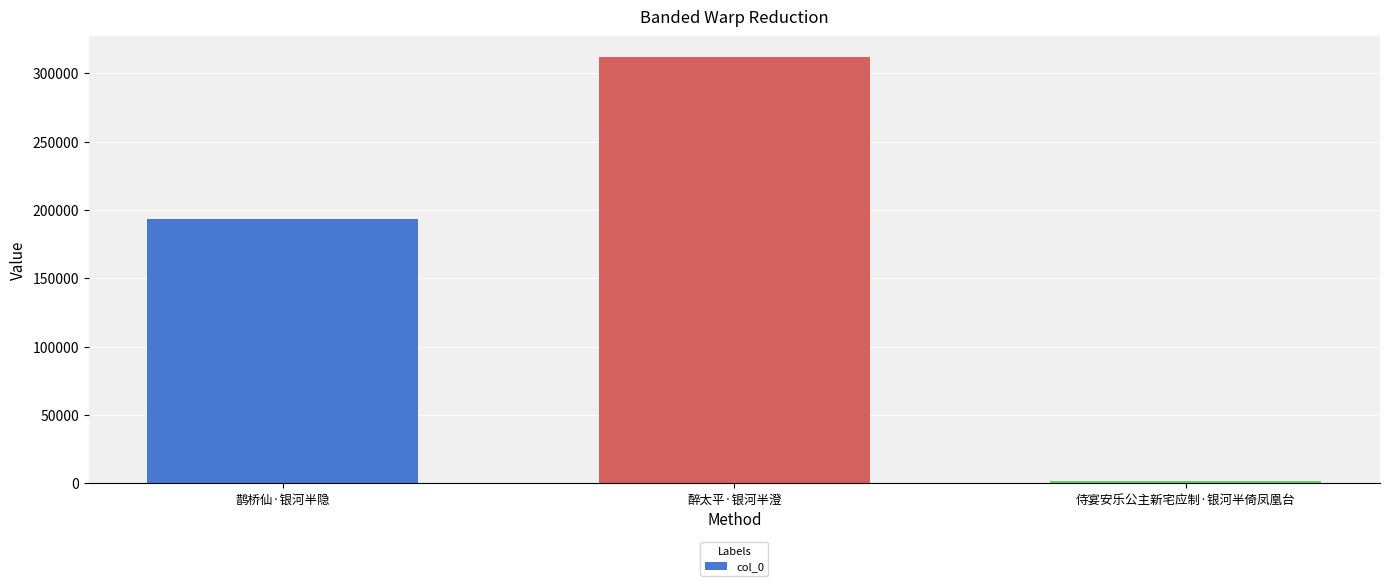

What is the difference between the maximum and minimum values?

310045